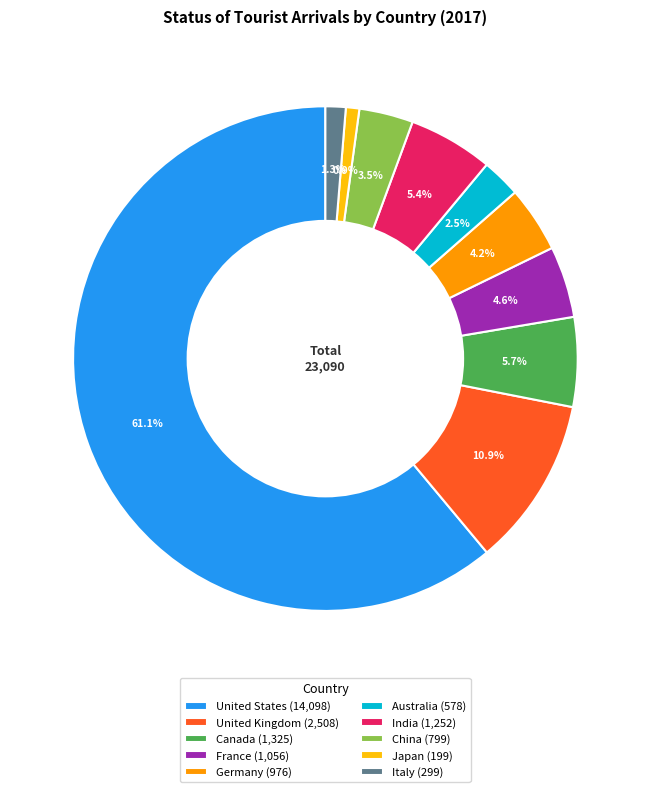

Is United States the majority of the pie?

Yes